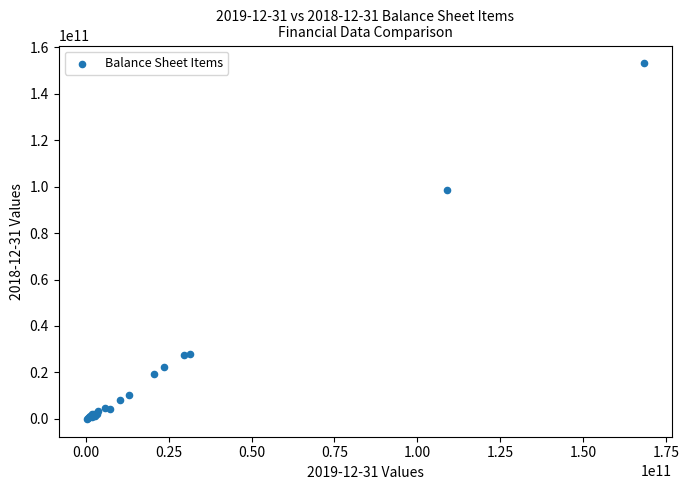

What Y value in the scatter plot is closest to 76513050000?

98724000000